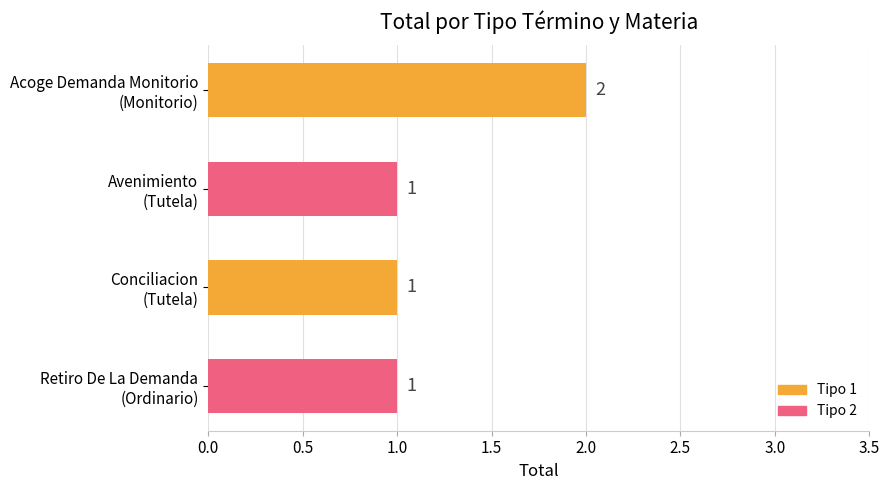

What is the sum of all values?

5